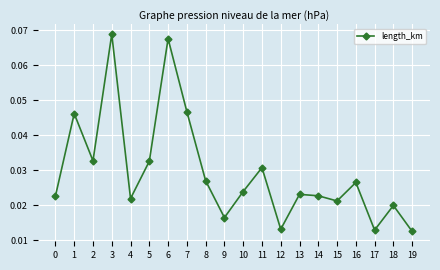

The chart shows a value of 0.1 at 2. True or false?

False